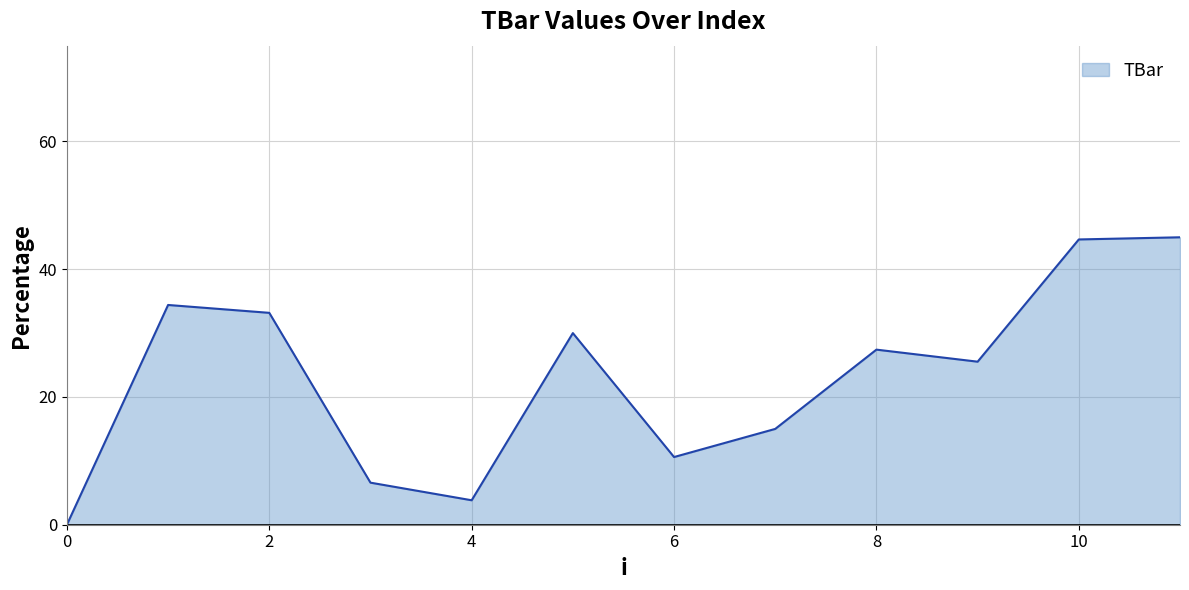

What is the greatest value displayed?

45.0